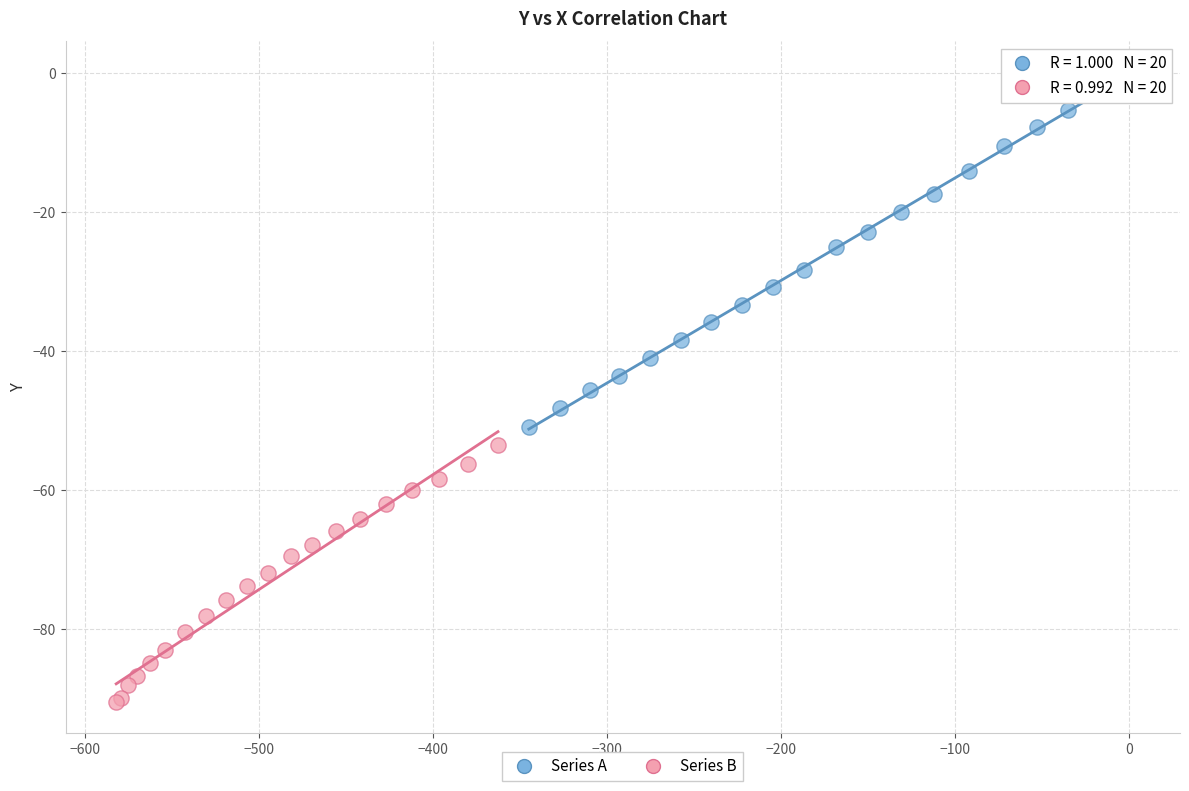

Which series has the widest spread of Y values?

Series A